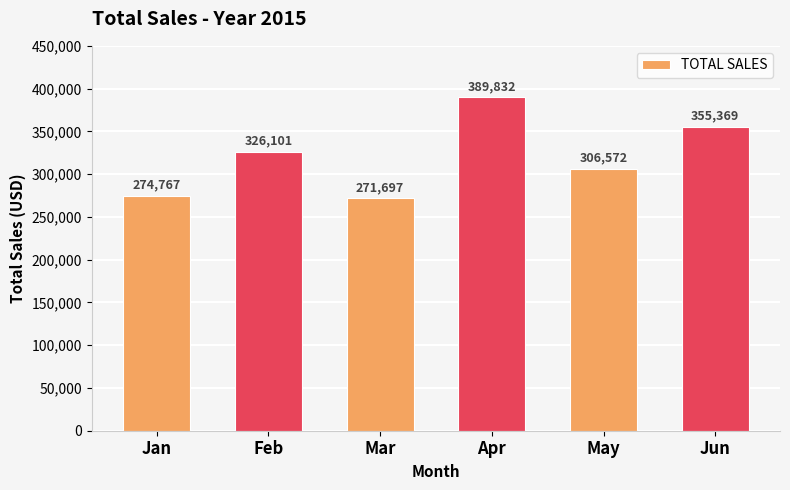

Is it true that the value at Jan is 274766.9?

True